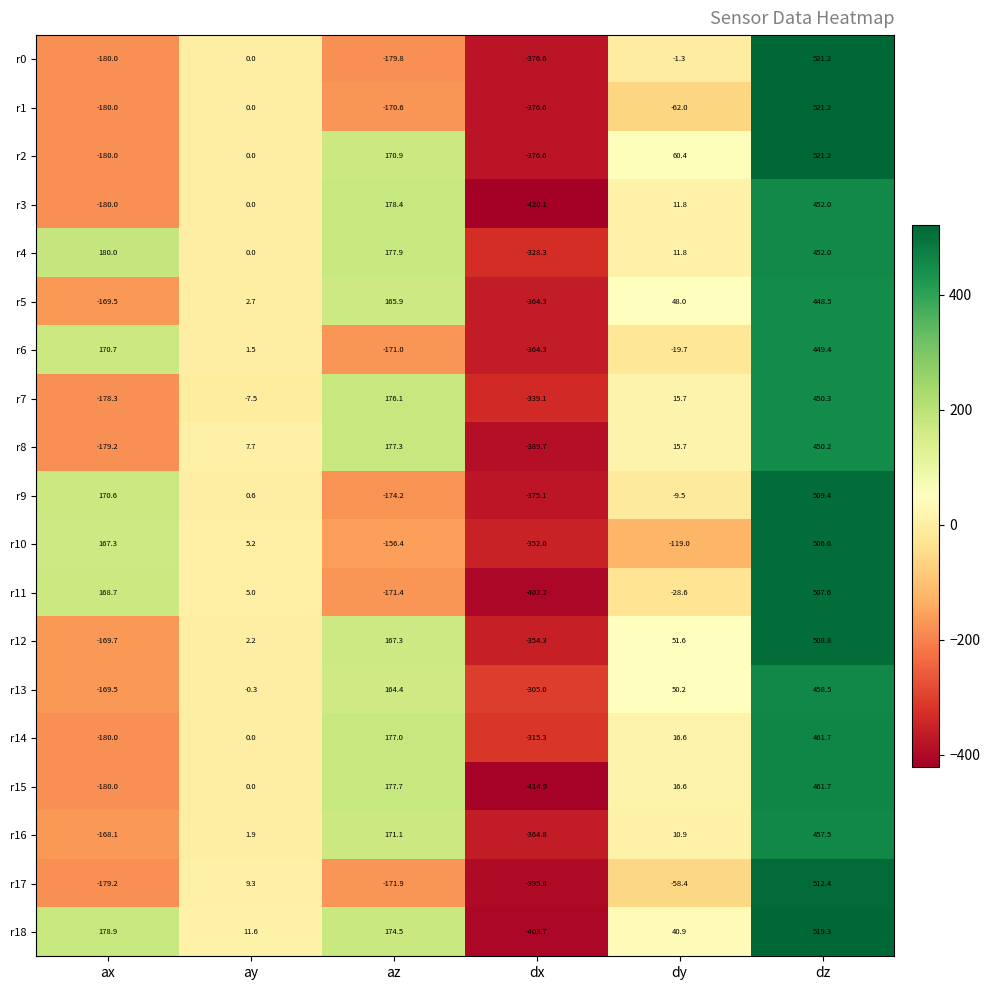

Which label corresponds to the smallest value in the chart?

dx